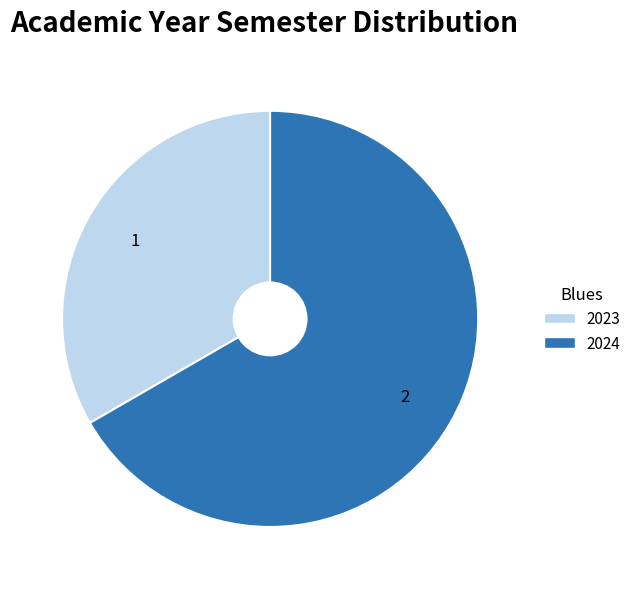

How many slices are in this pie chart?

2